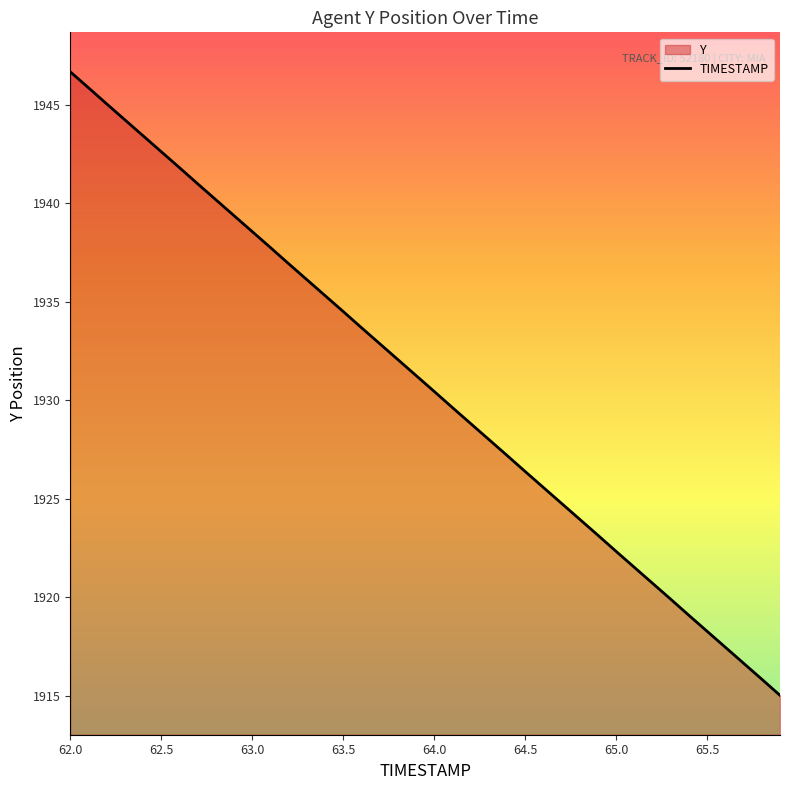

Reading left to right, list all the values displayed in this chart.

1946.7	1945.9	1945.1	1944.2	1943.4	1942.6	1941.8	1941.0	1940.2	1939.4	1938.6	1937.8	1936.9	1936.1	1935.3	1934.5	1933.7	1932.9	1932.1	1931.3	1930.5	1929.6	1928.8	1928.0	1927.2	1926.4	1925.6	1924.8	1924.0	1923.1	1922.3	1921.5	1920.7	1919.9	1919.1	1918.3	1917.5	1916.6	1915.8	1915.0